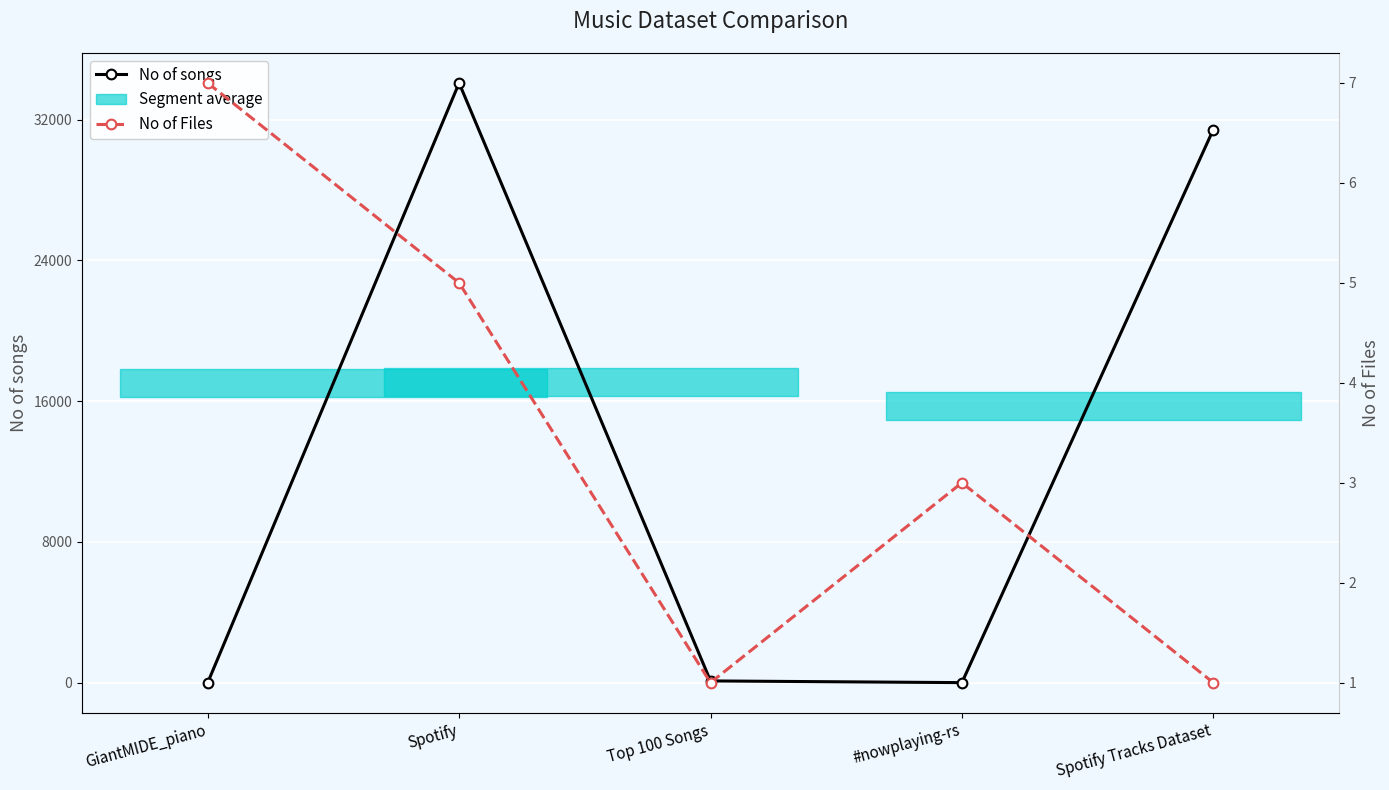

How many data points in No of songs are less than 97?

2